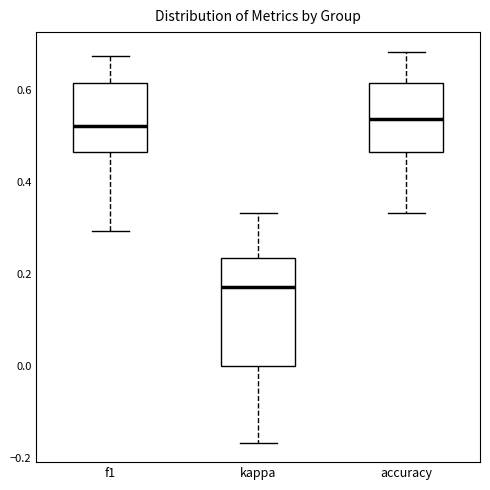

Comparing the boxes themselves (not the whiskers), which one is the tallest?

kappa